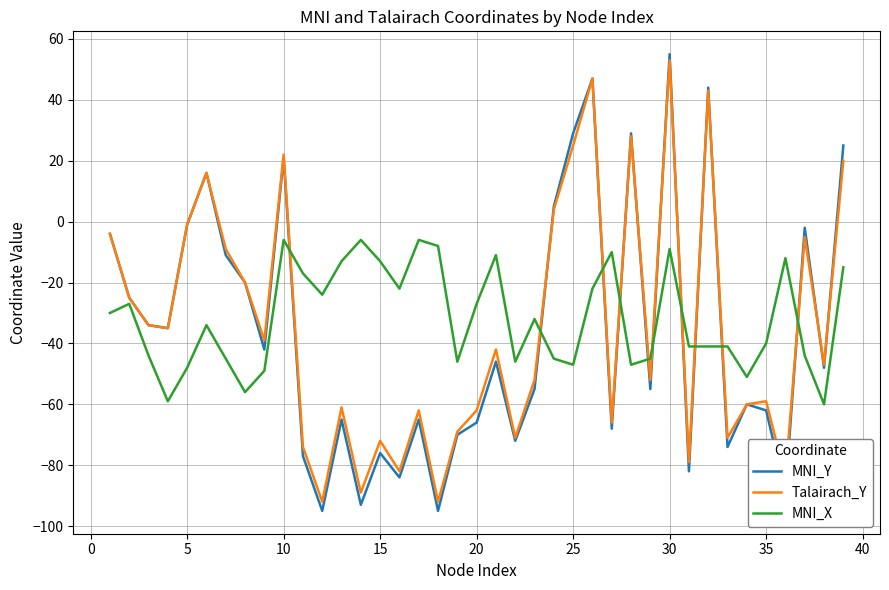

What is the maximum value shown in the chart?

55